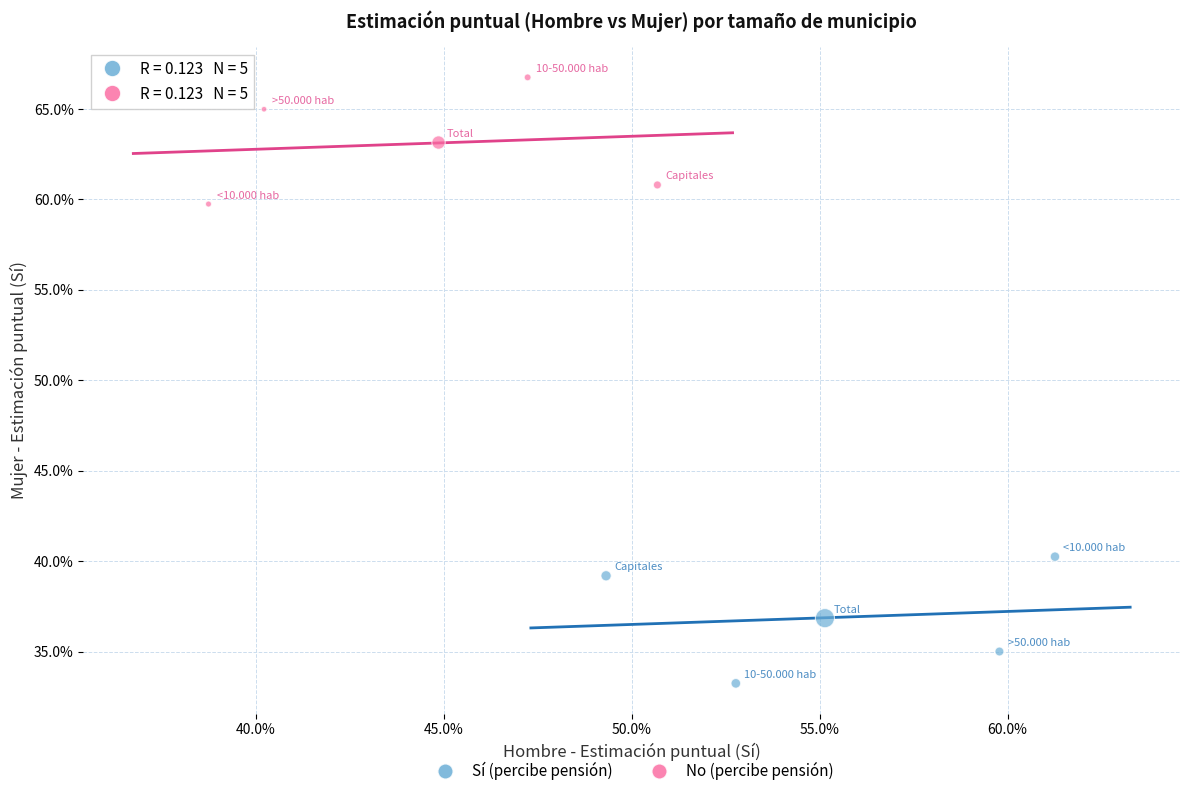

What are all the series names shown in the legend?

Sí (percibe pensión), No (percibe pensión)